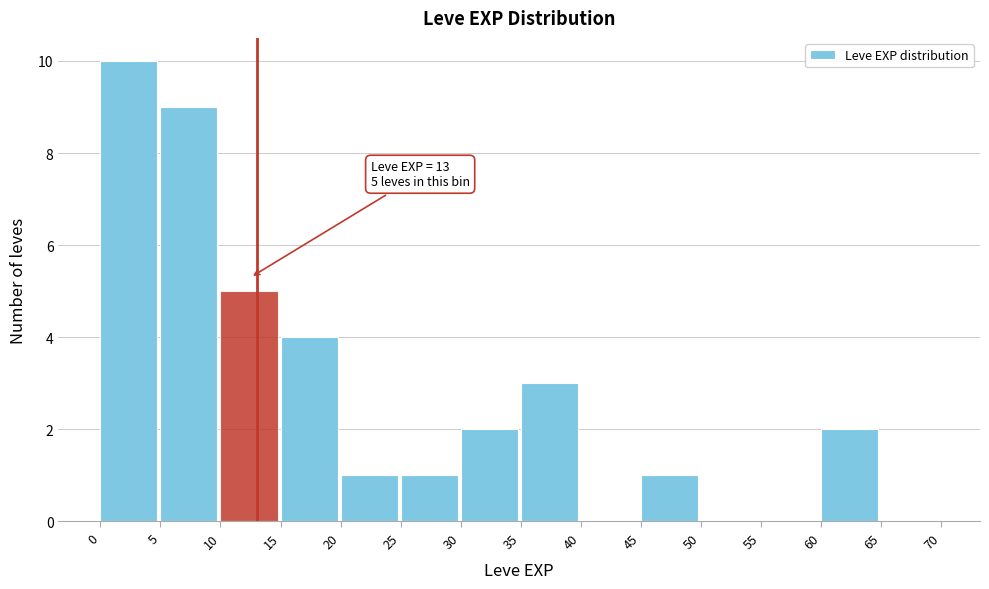

Which range on the x-axis has the tallest bar?

0 to 5